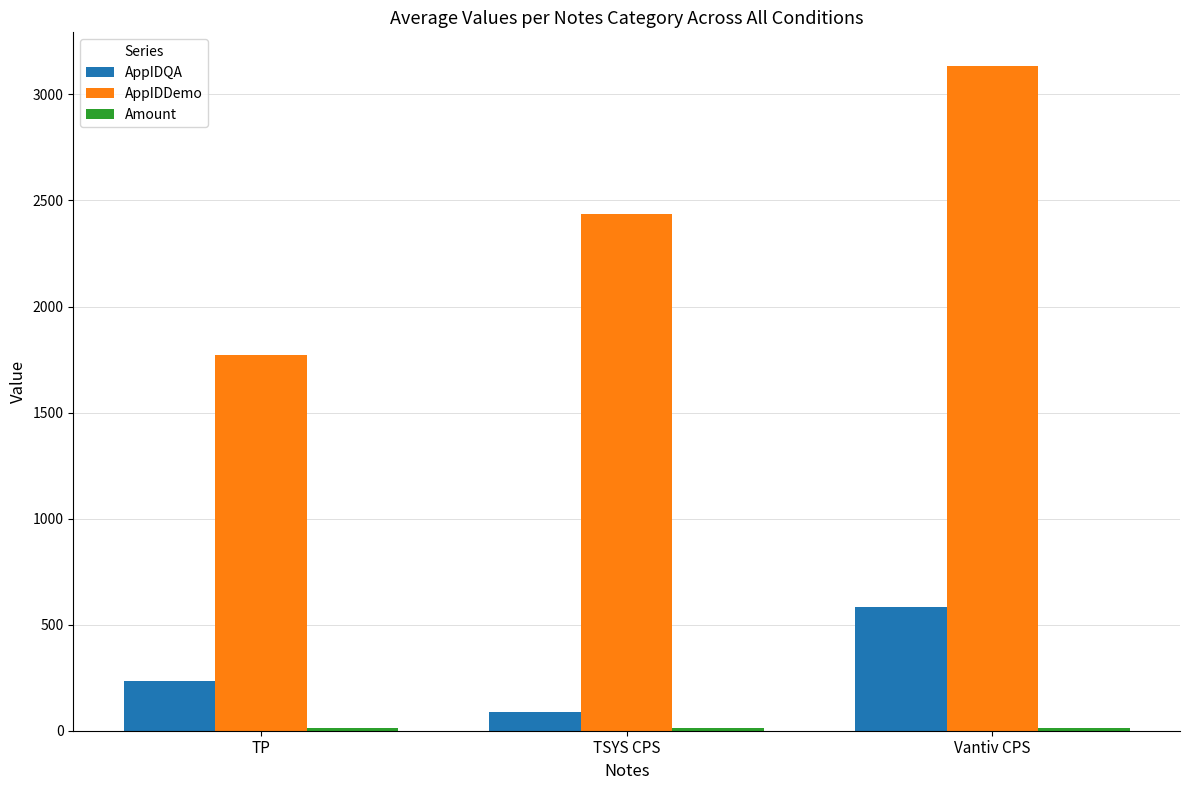

At which category is the sum across all series the highest?

Vantiv CPS